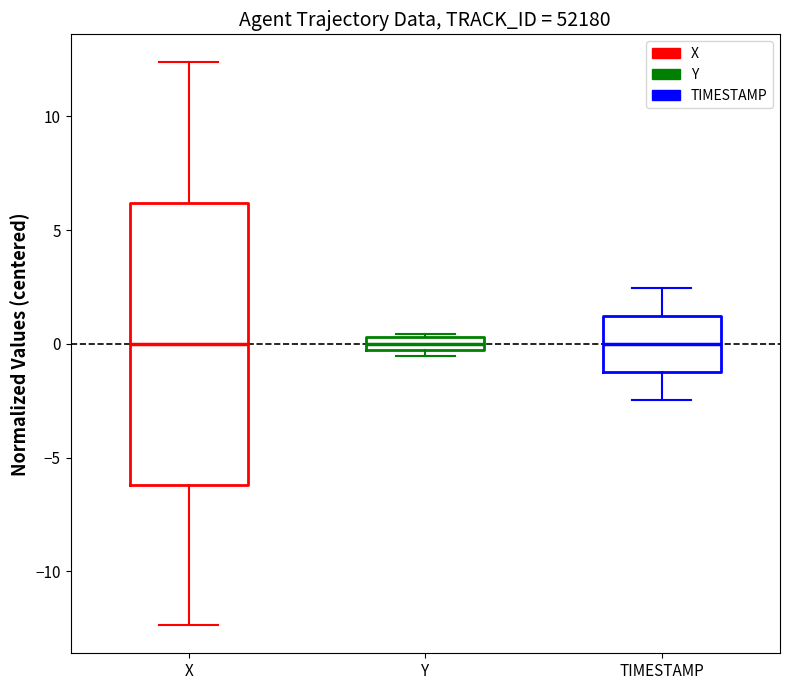

Comparing the boxes themselves (not the whiskers), which one is the tallest?

X